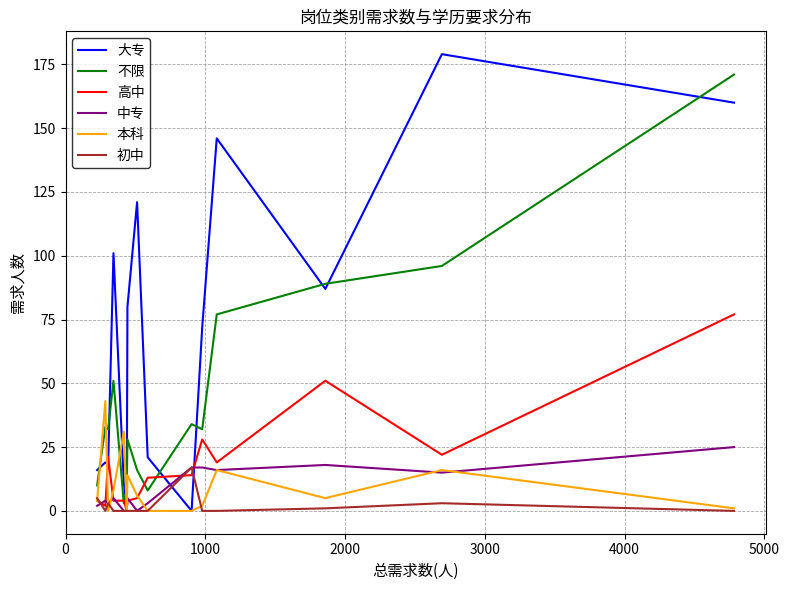

Rank the series by their maximum value, from lowest to highest.

初中, 中专, 本科, 高中, 不限, 大专